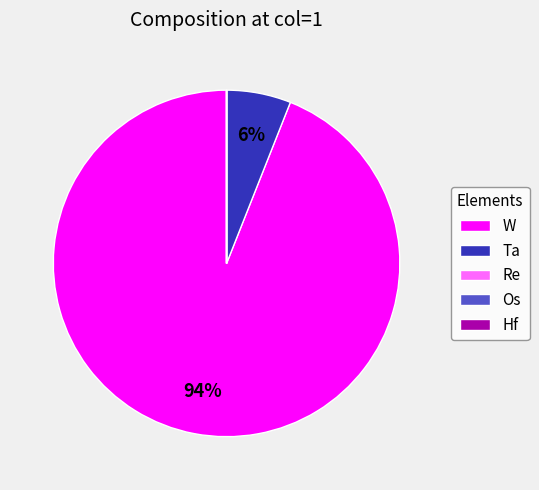

Is there any slice that represents more than half of the pie?

Yes